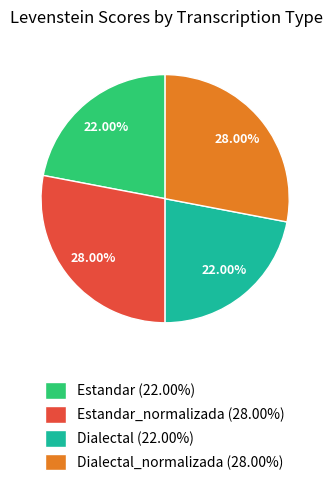

Count the number of slices in the pie.

4